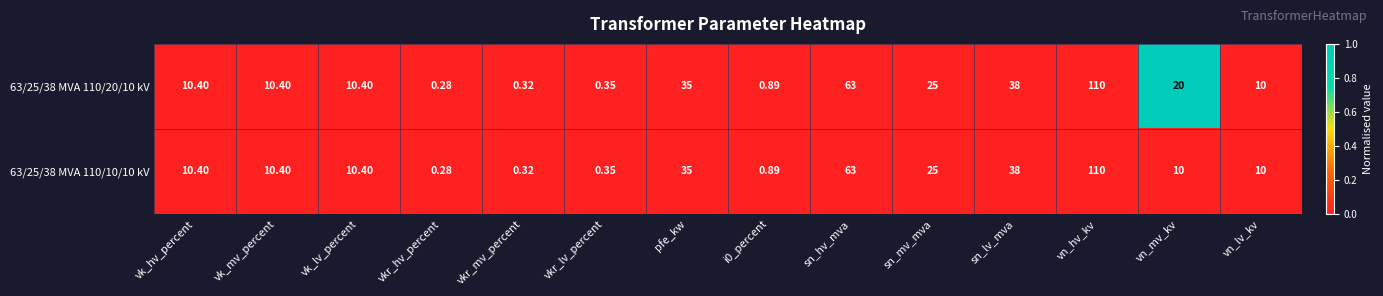

Count the number of categories in the chart.

14